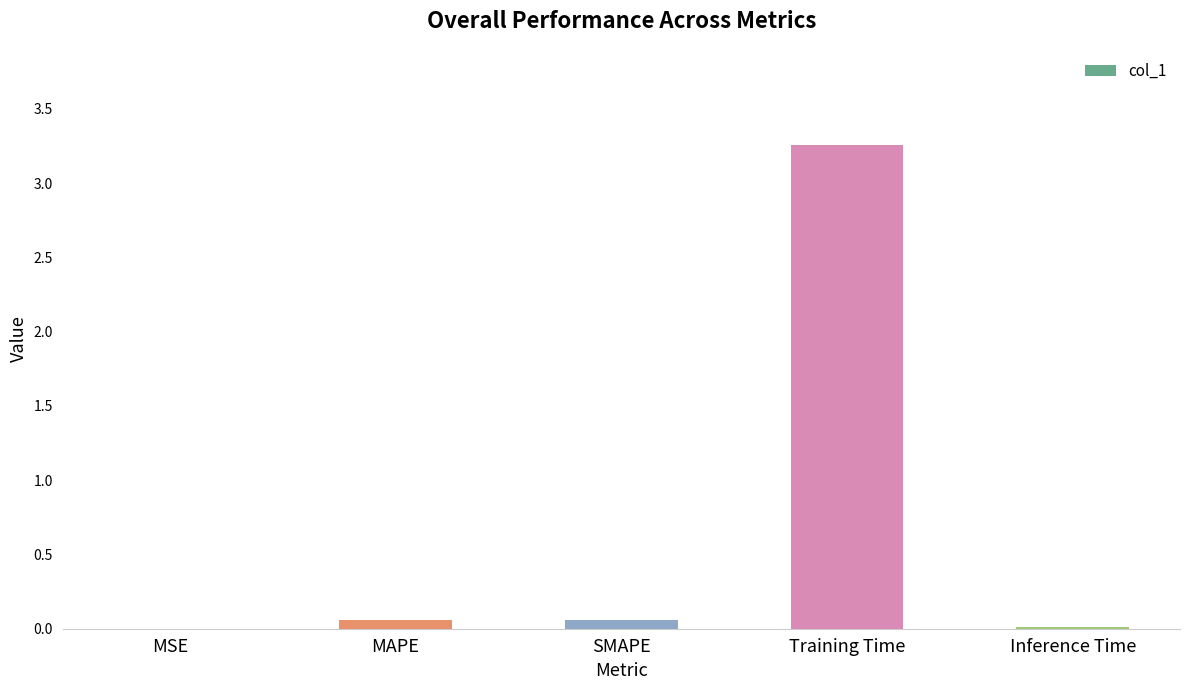

Between MAPE and Training Time, which is larger?

Training Time